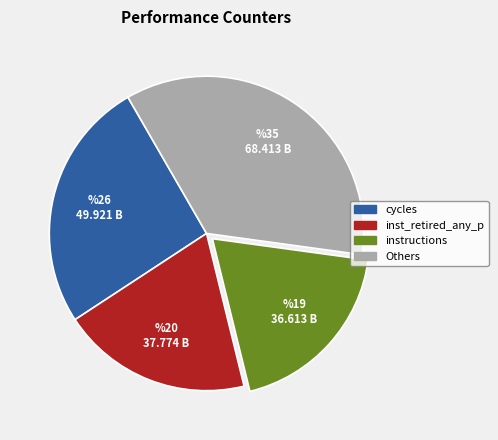

Which slice is the largest?

Others